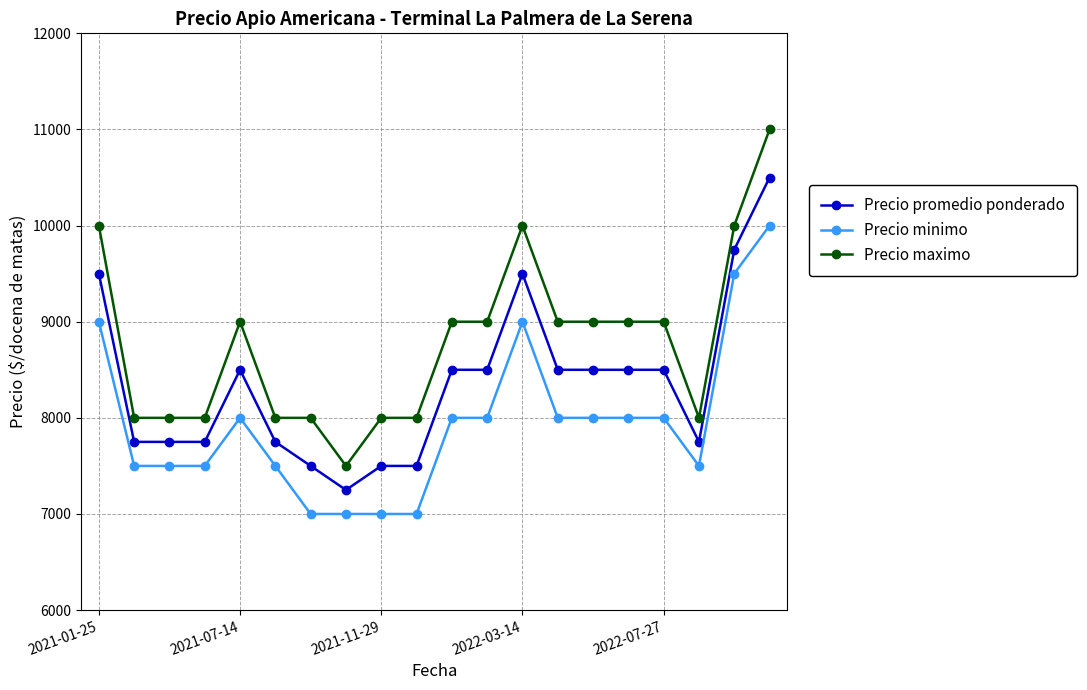

What is the value of the Precio maximo point at the 2nd from the left?

8000